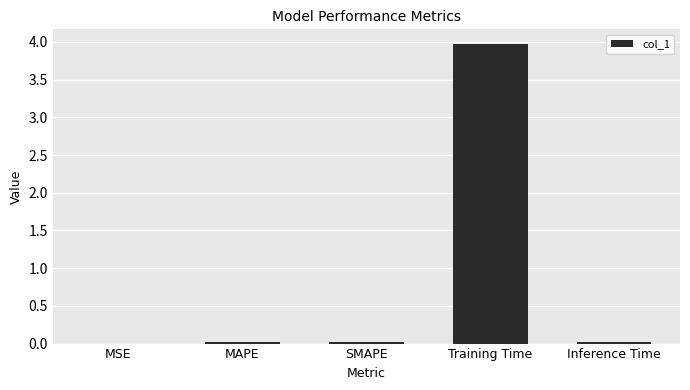

What is the greatest value displayed?

4.0